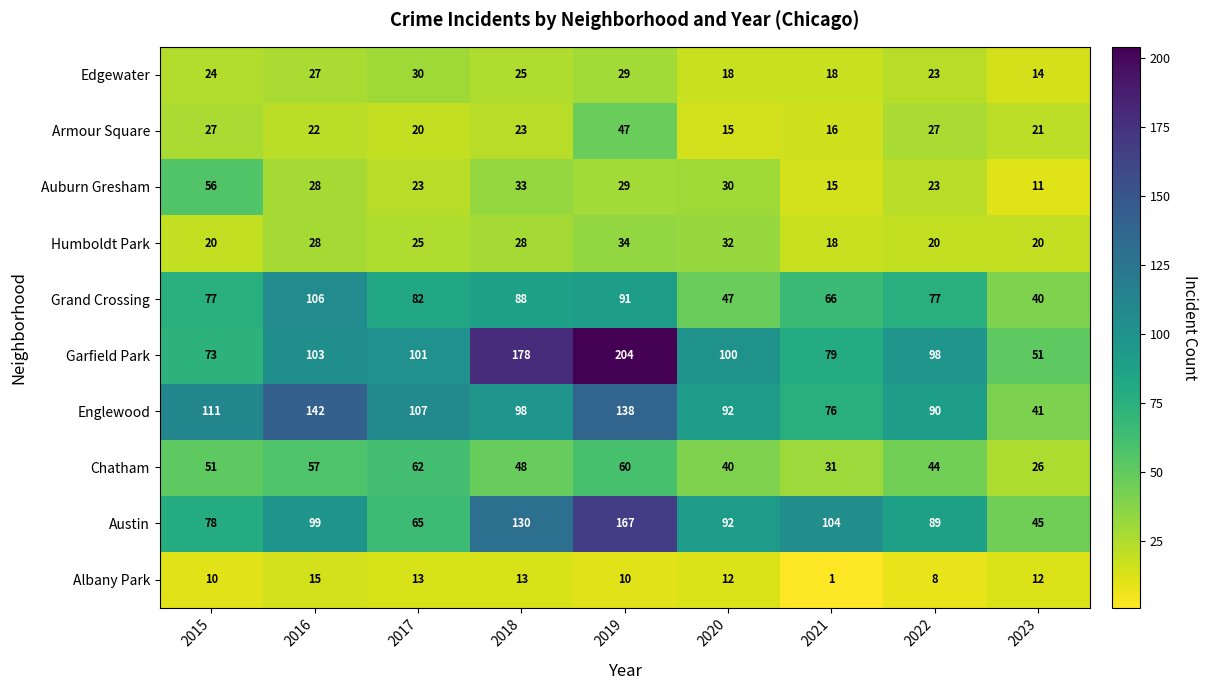

What is the minimum value shown in the chart?

1